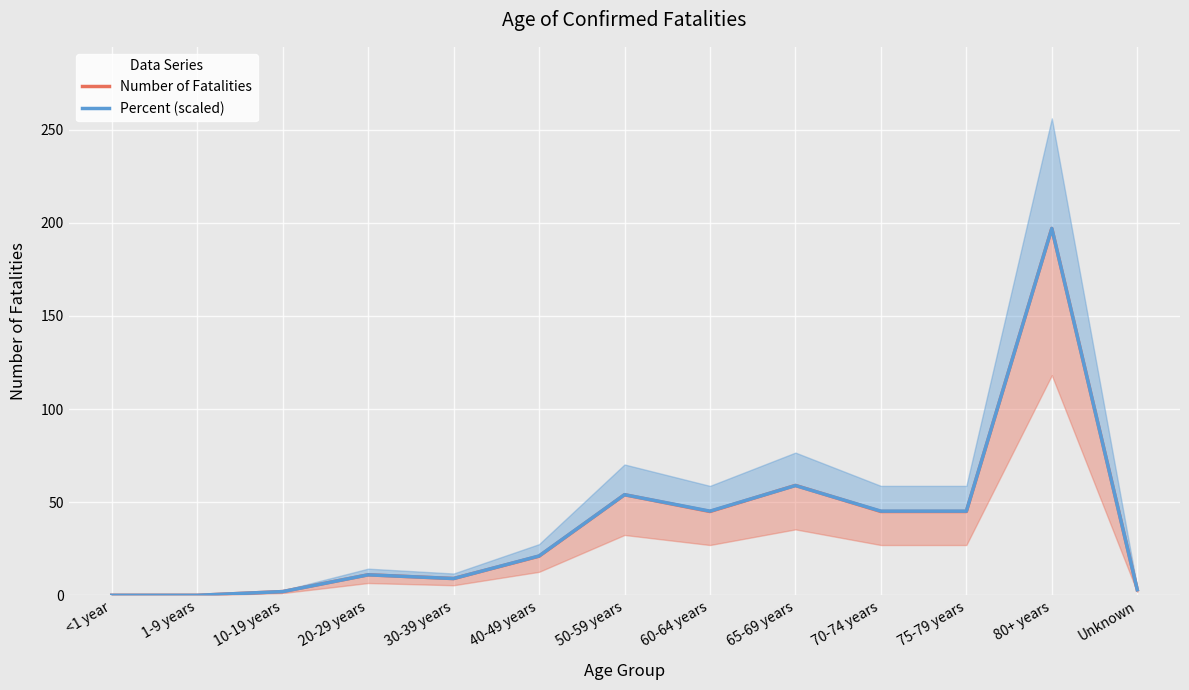

What is the value of the Percent (scaled) point at the 13th from the left?

3.0